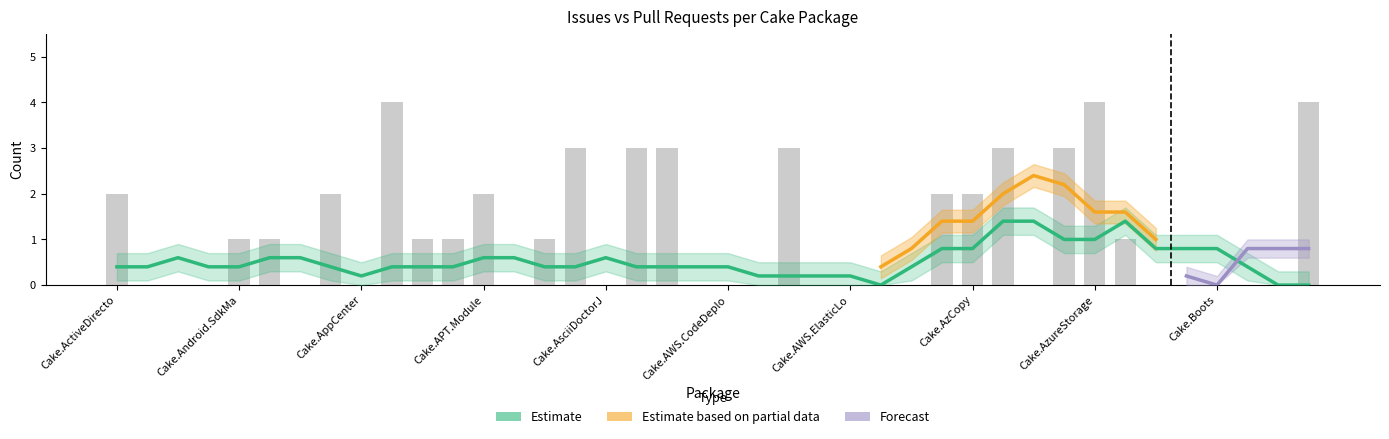

The chart shows a value of 1 at Cake.AzureDevOps. True or false?

False